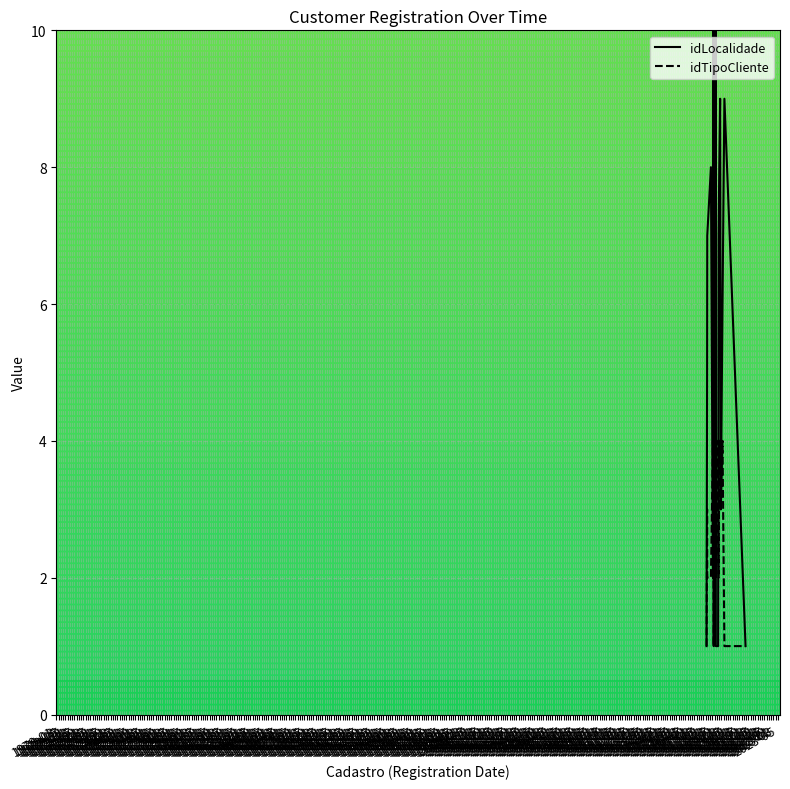

How many lines are shown in the chart?

2